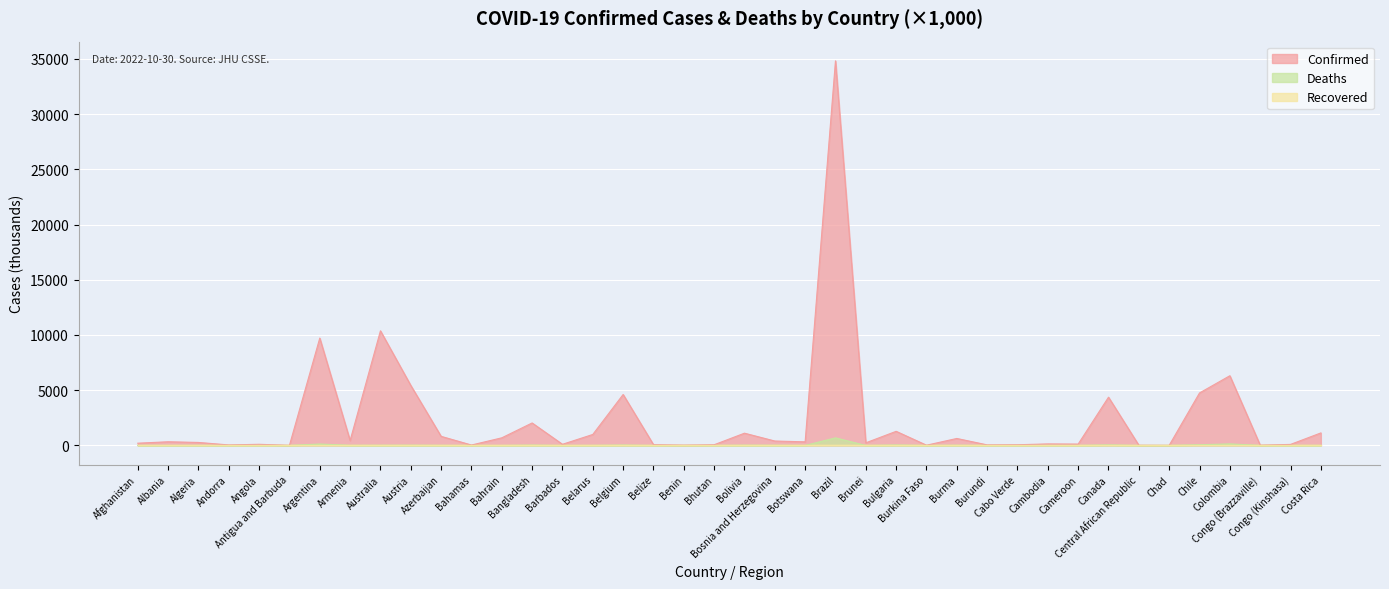

At which label does Deaths reach its peak?

Brazil